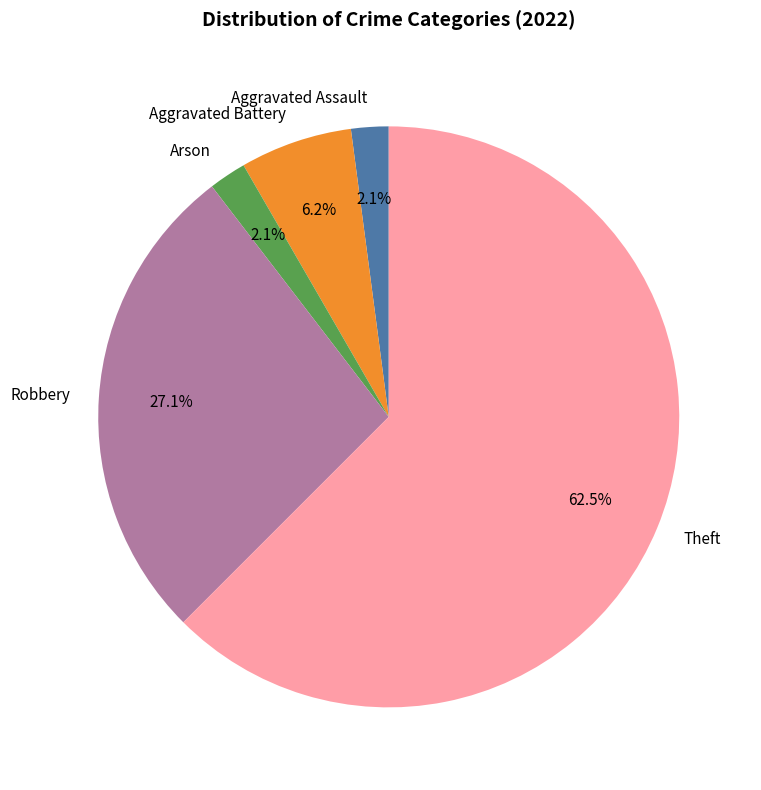

How many slices are in this pie chart?

5